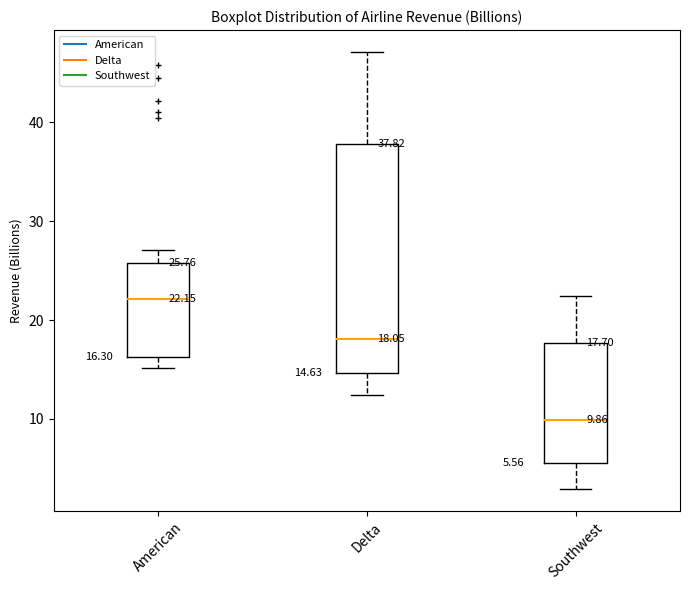

Which box has the highest median line?

American